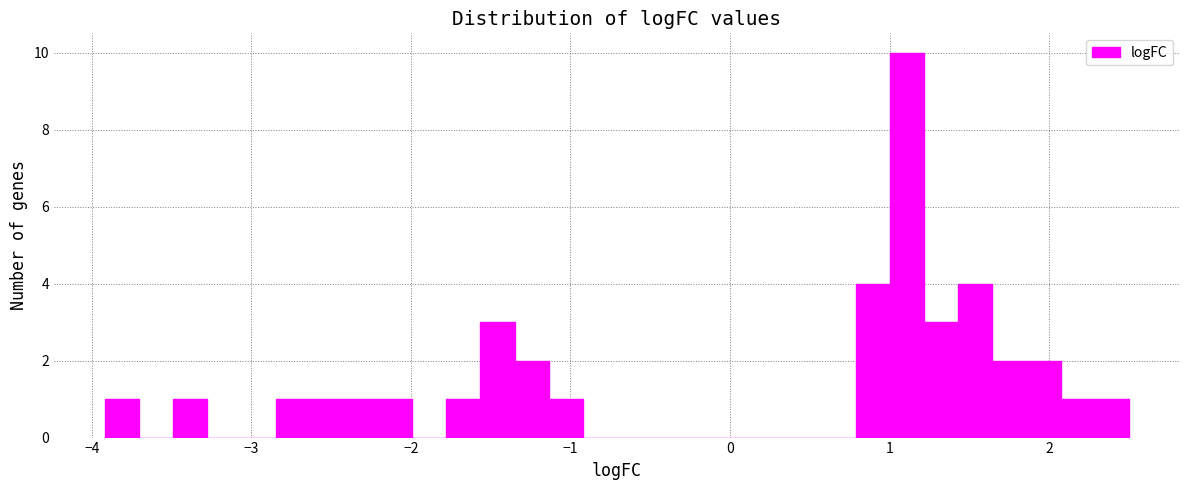

Read against the x-axis, roughly where is the centre of the tallest bar?

1.1